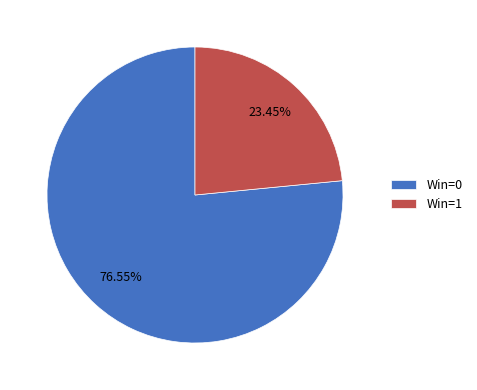

To the nearest percent, what is the difference between the largest and smallest slice percentages?

53%